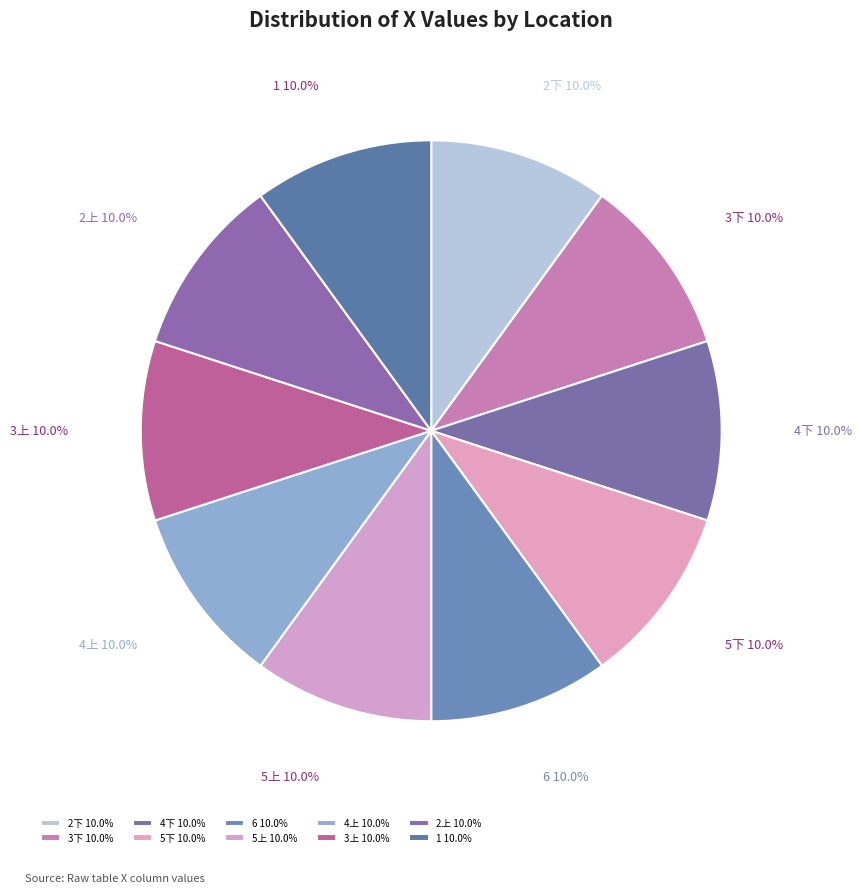

Is the sum of 5下 and 1 greater than half?

No